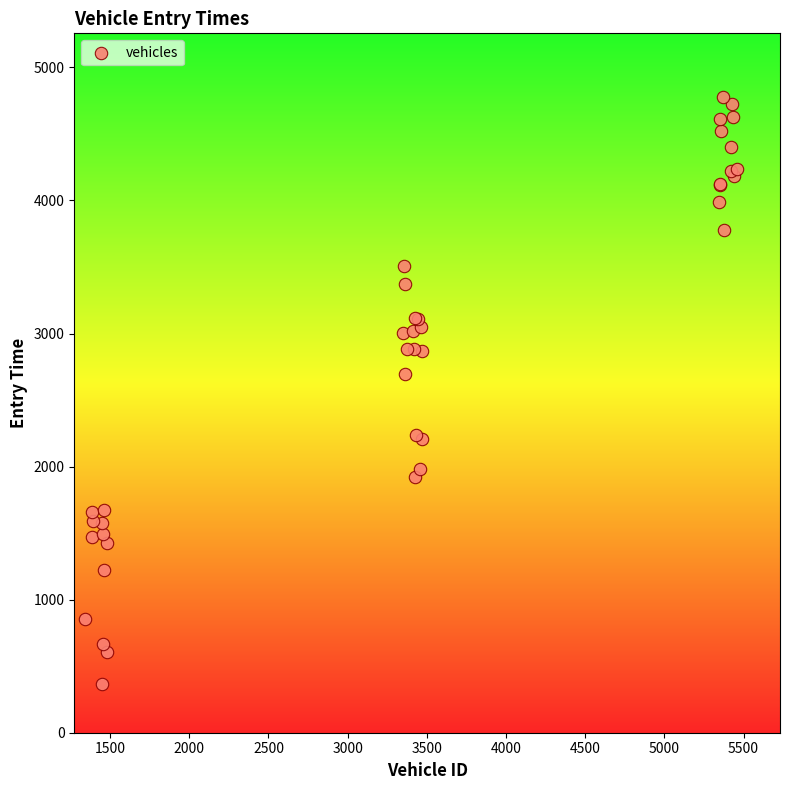

What Y value in the scatter plot is closest to 2571?

2697